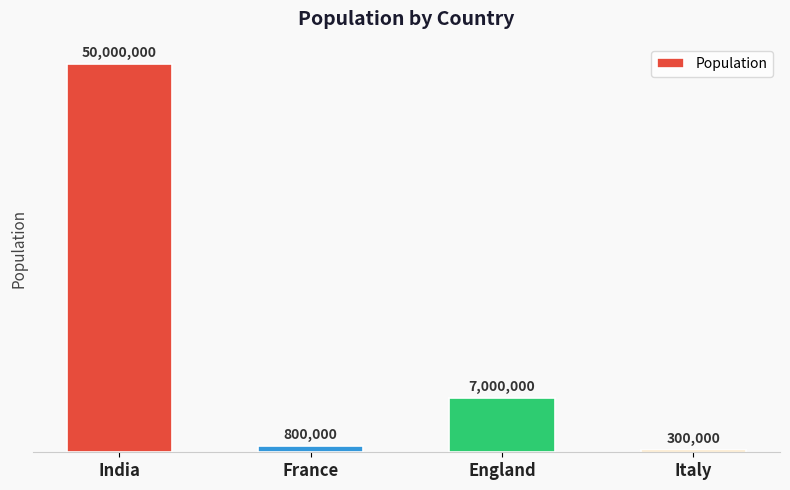

What value does the data have at Italy, to the nearest 50?

300000